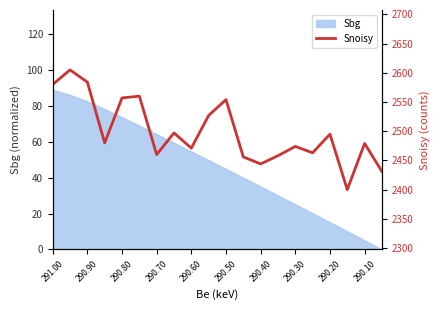

Is it true that Sbg equals 44.9 at 290.50?

True